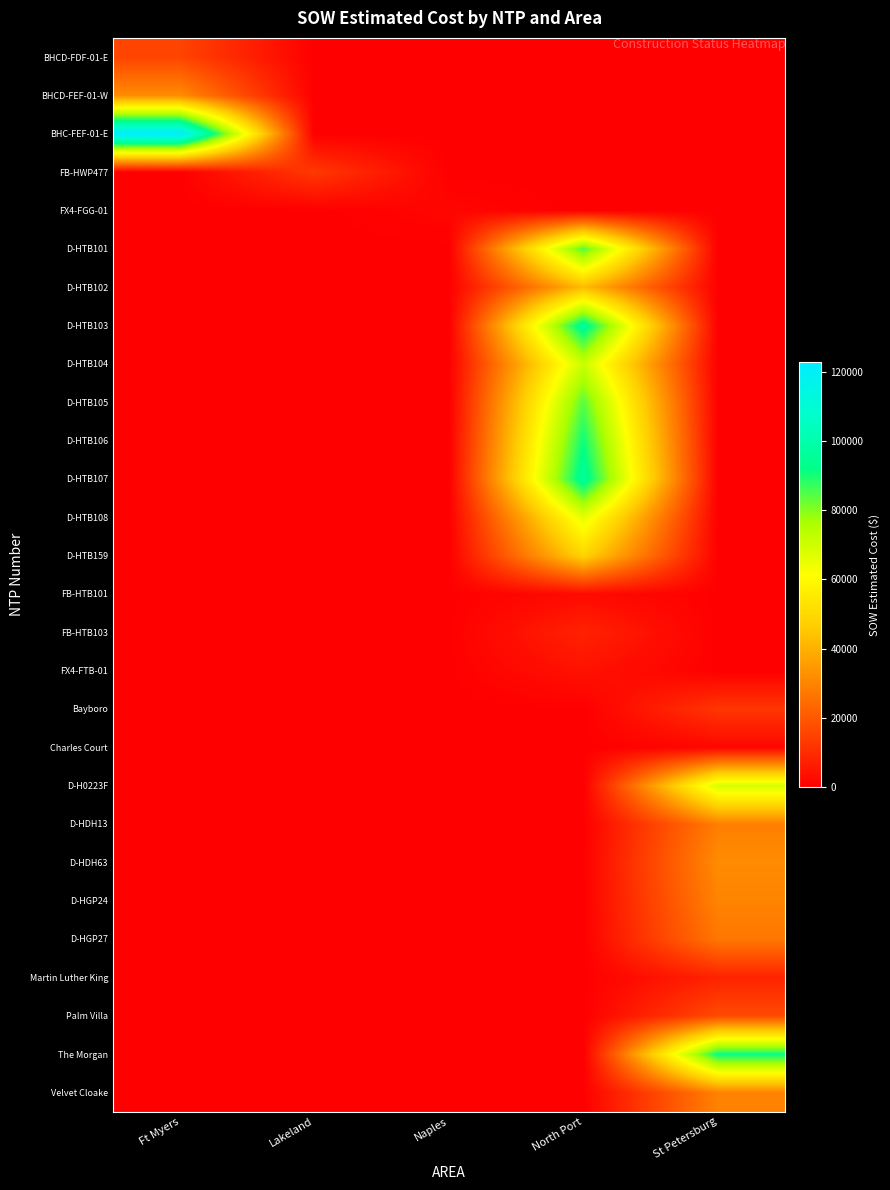

At which category does the chart reach its minimum across all series?

Lakeland